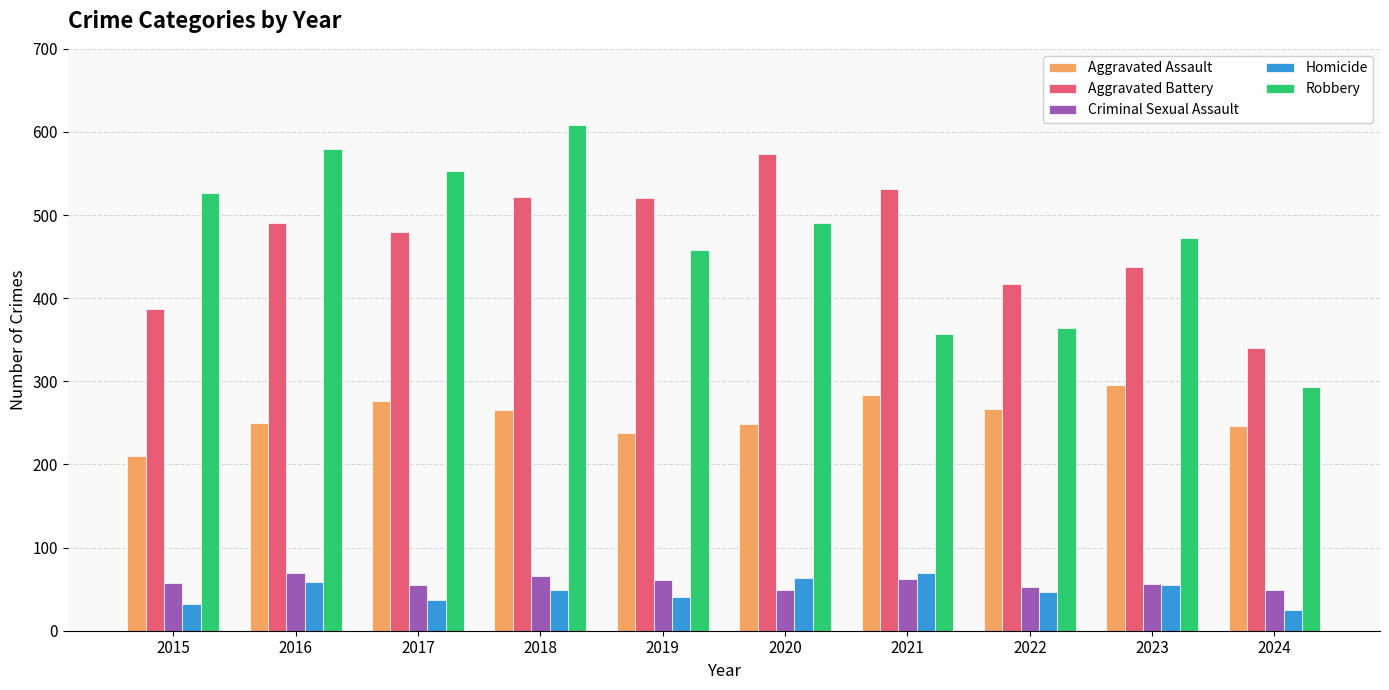

Is the value of Criminal Sexual Assault at 2023 greater than the value of Aggravated Assault at 2020?

No